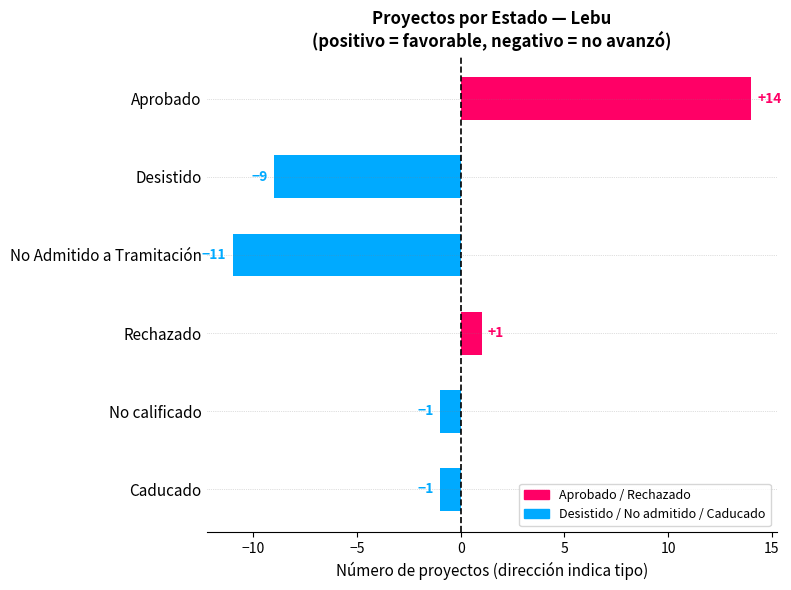

How many values are below -1?

2